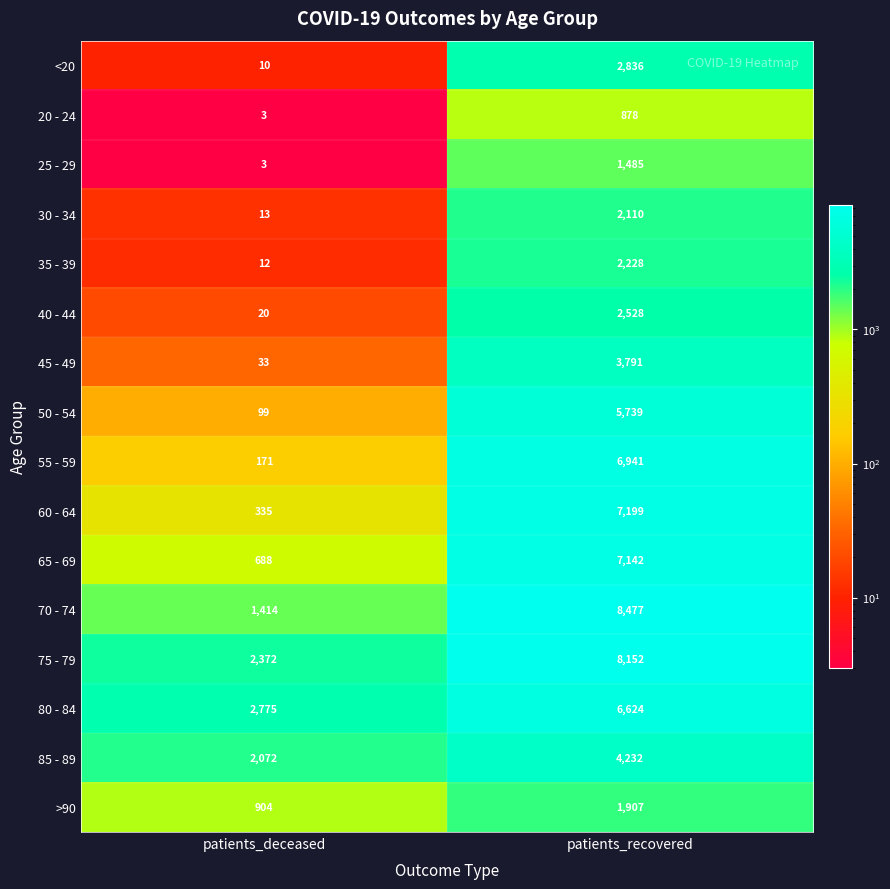

Read the 70 - 74 value at patients_recovered.

8477